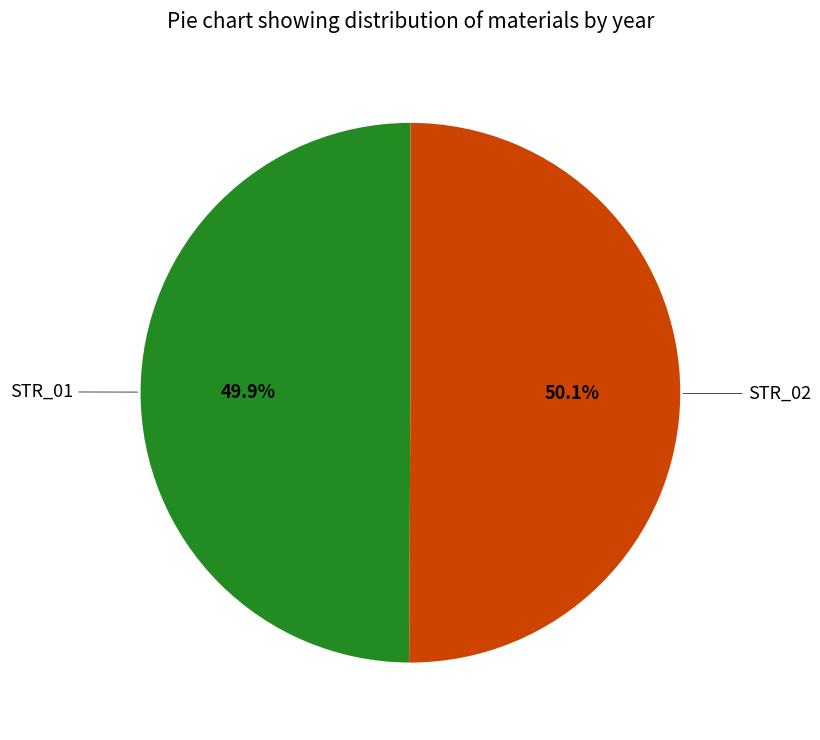

Does any single category account for the majority?

Yes